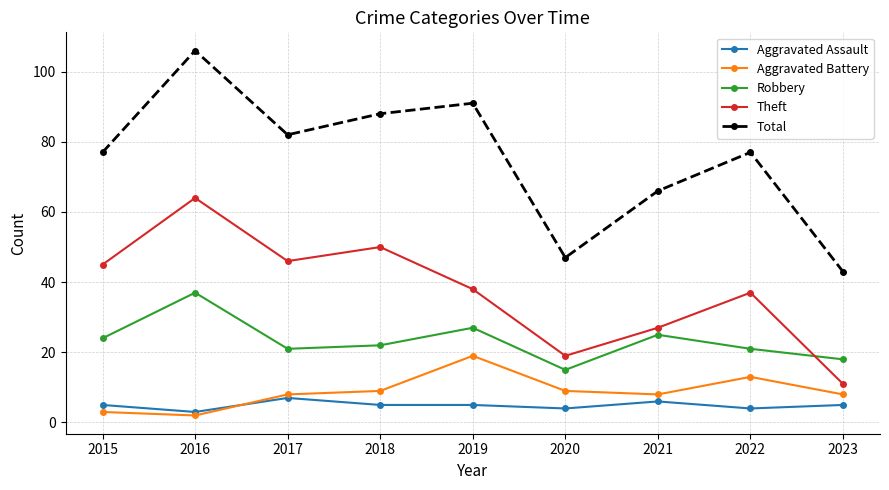

Reading left to right, what are all the values shown in this chart?

Aggravated Assault: 5	3	7	5	5	4	6	4	5
Aggravated Battery: 3	2	8	9	19	9	8	13	8
Robbery: 24	37	21	22	27	15	25	21	18
Theft: 45	64	46	50	38	19	27	37	11
Total: 77	106	82	88	91	47	66	77	43